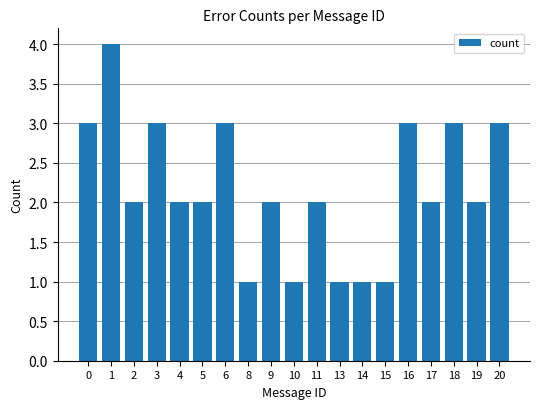

What is the value of the 12th bar from the left?

1